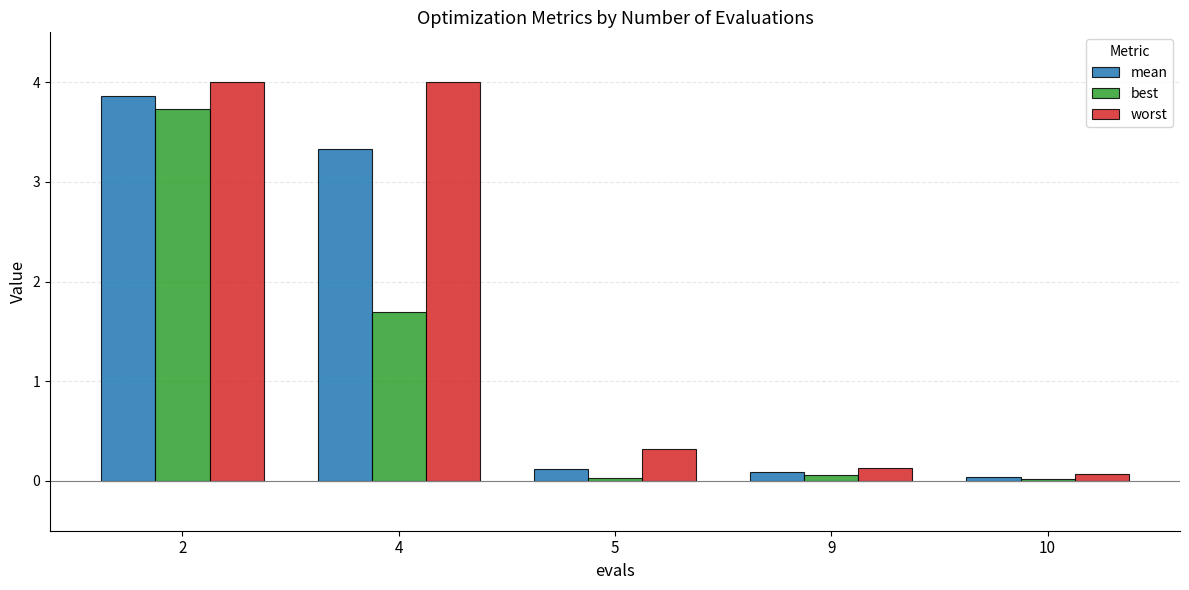

Rank the series by their average value, from lowest to highest.

best, mean, worst